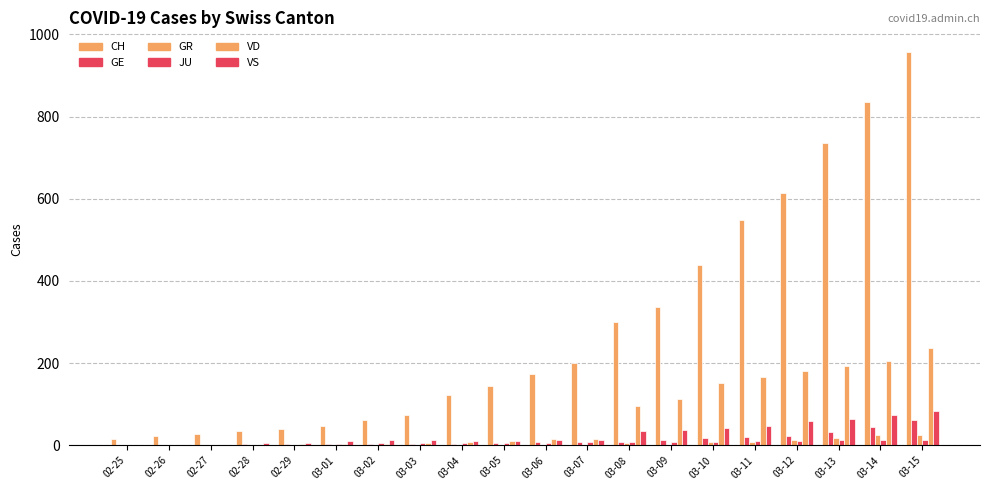

Rank the categories by JU value from lowest to highest.

02-25, 02-26, 02-27, 02-28, 02-29, 03-01, 03-02, 03-03, 03-04, 03-05, 03-06, 03-07, 03-08, 03-09, 03-10, 03-11, 03-12, 03-13, 03-15, 03-14